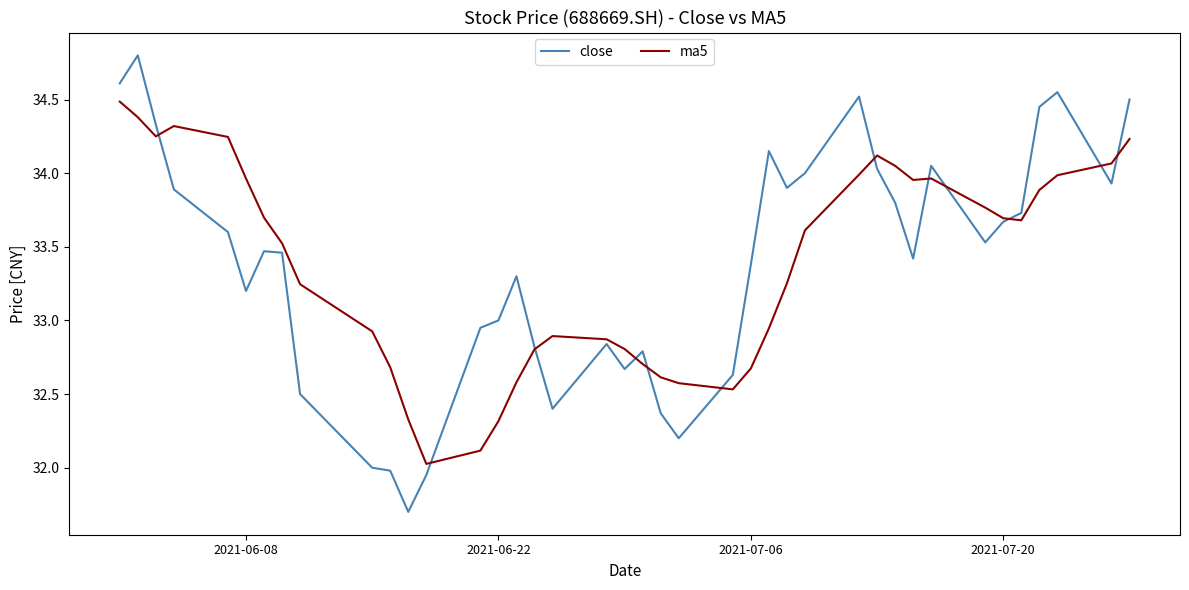

What is the greatest value displayed?

34.8